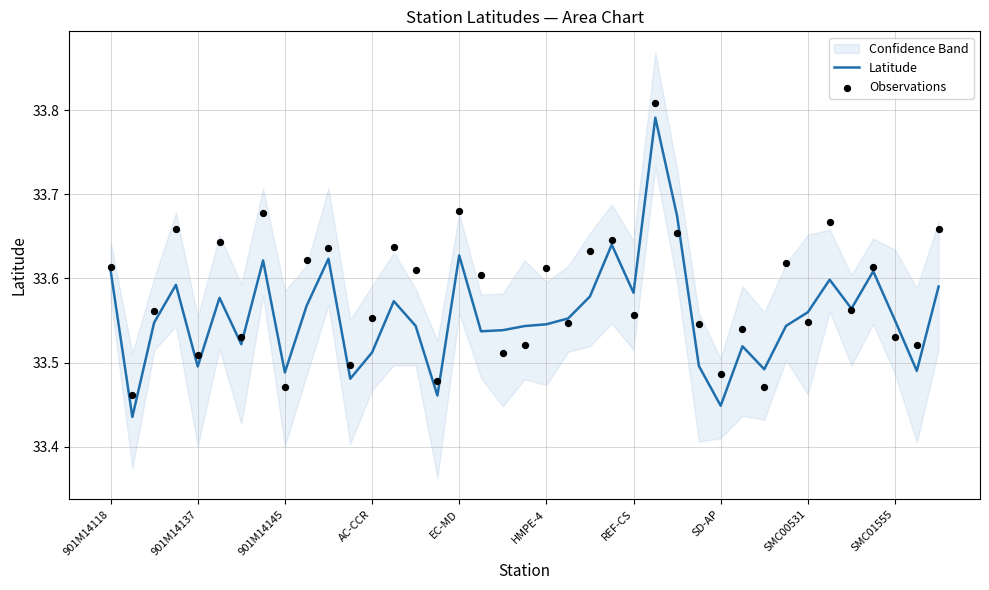

What is the total value across all series at 37?

67.0